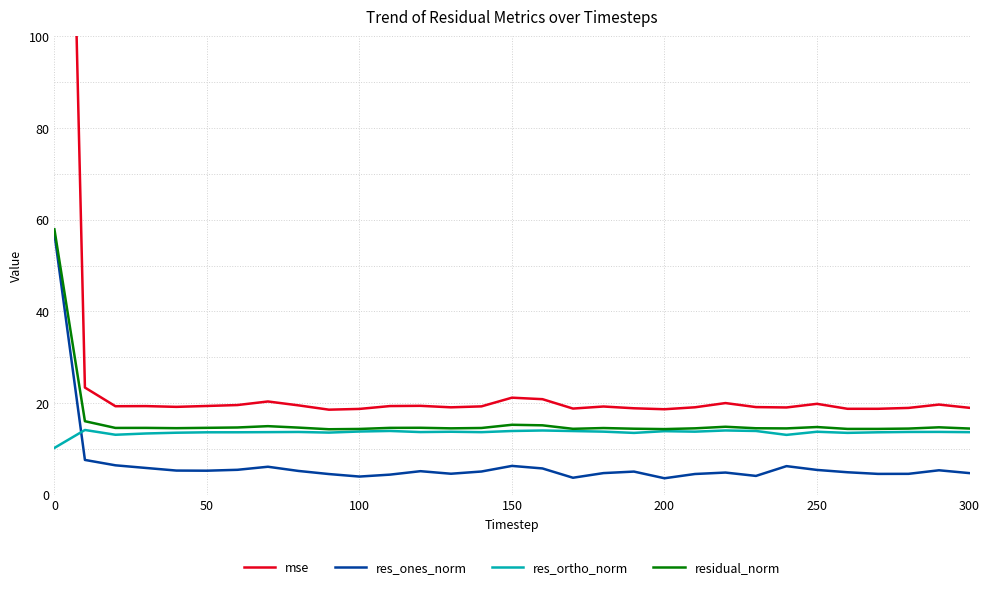

What is the minimum value for residual_norm?

14.3